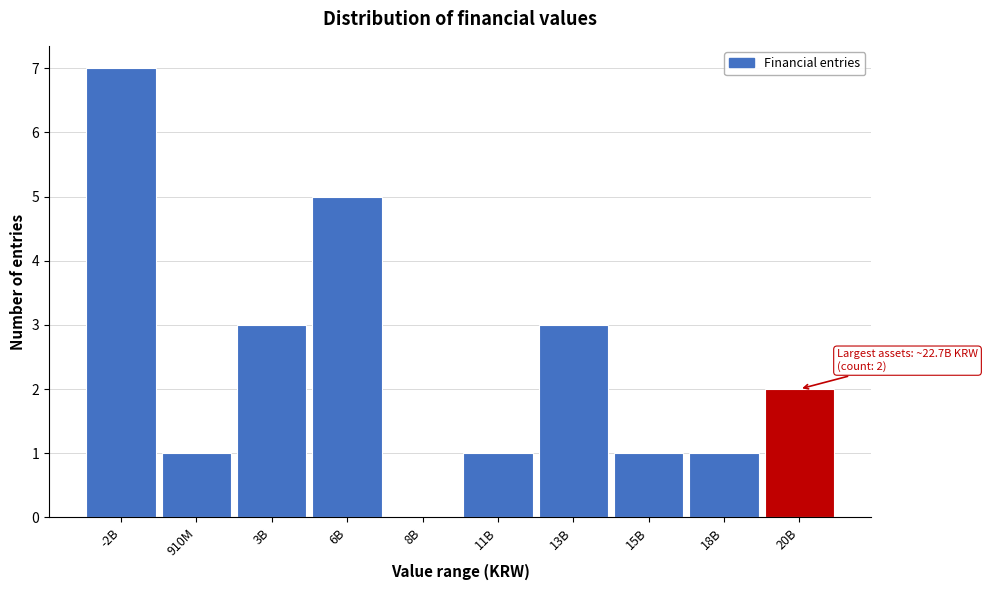

Reading right to left, transcribe all the data shown in this chart.

20B=2	18B=1	15B=1	13B=3	11B=1	8B=0	6B=5	3B=3	910M=1	-2B=7